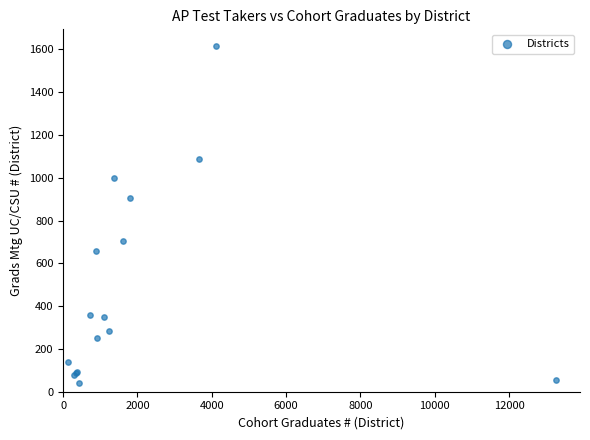

What Y value in the scatter plot is closest to 829?

906